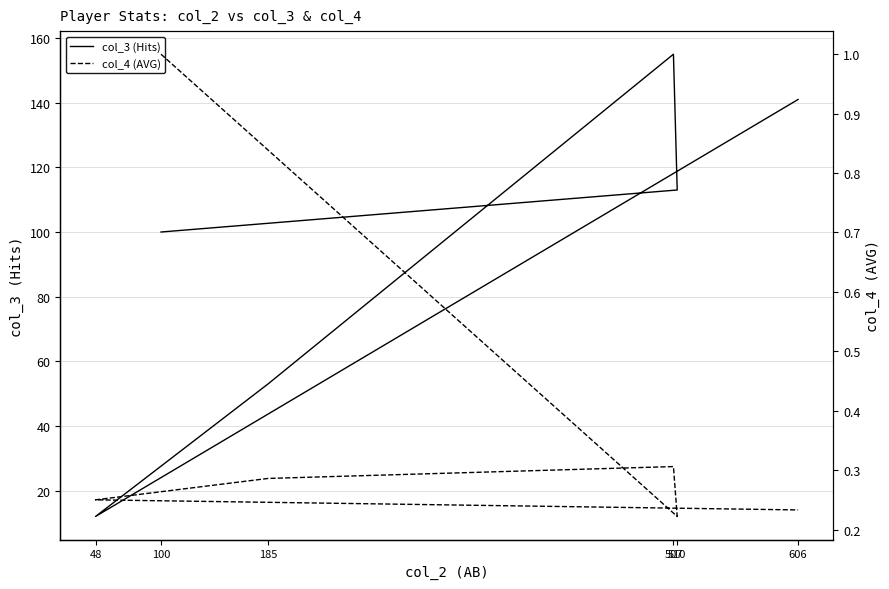

Reading left to right, list all the values displayed in this chart.

col_3 (Hits): 100.0	113.0	155.0	53.0	12.0	141.0
col_4 (AVG): 1.0	0.2	0.3	0.3	0.2	0.2